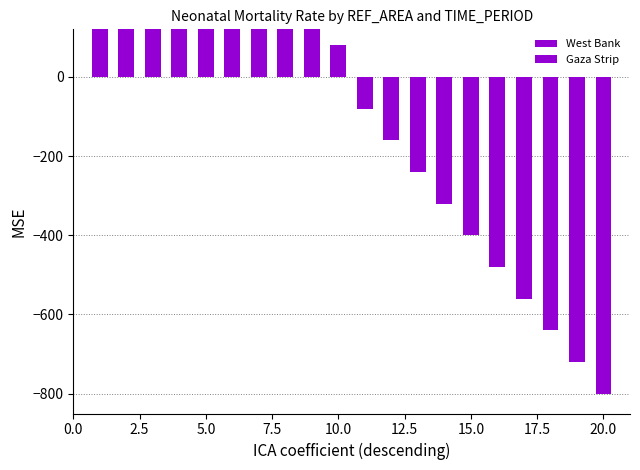

Rank the series by their maximum value, from lowest to highest.

West Bank, Gaza Strip